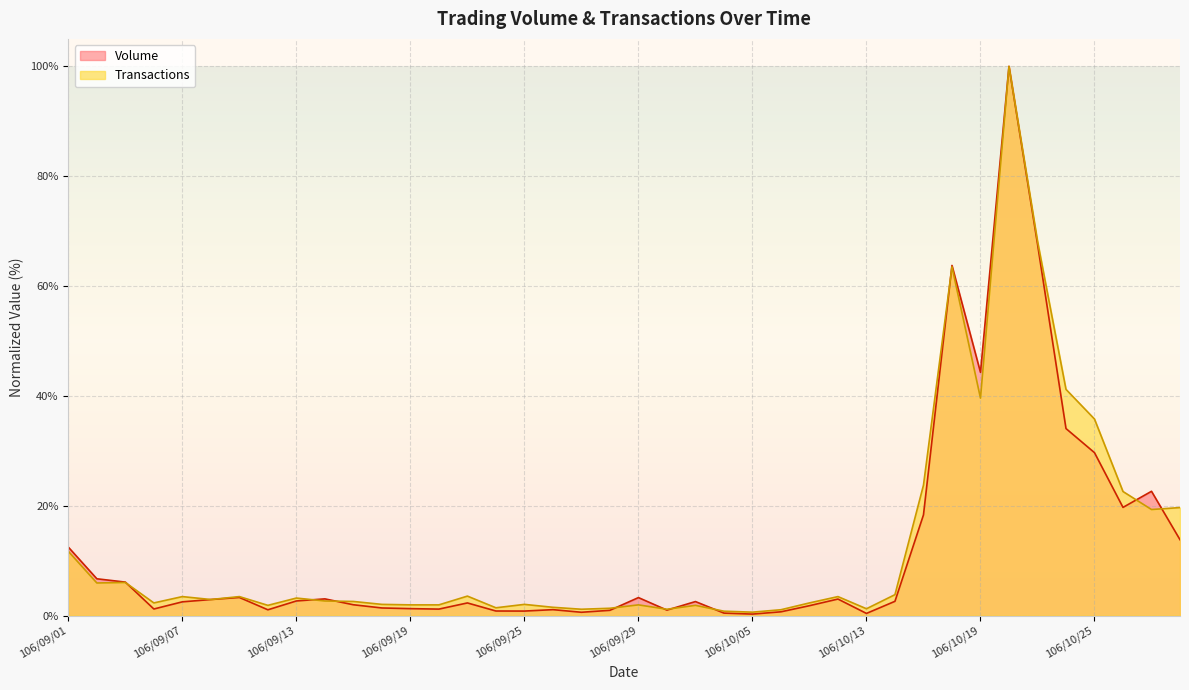

True or false: Volume has more than 1 interior local peaks.

True